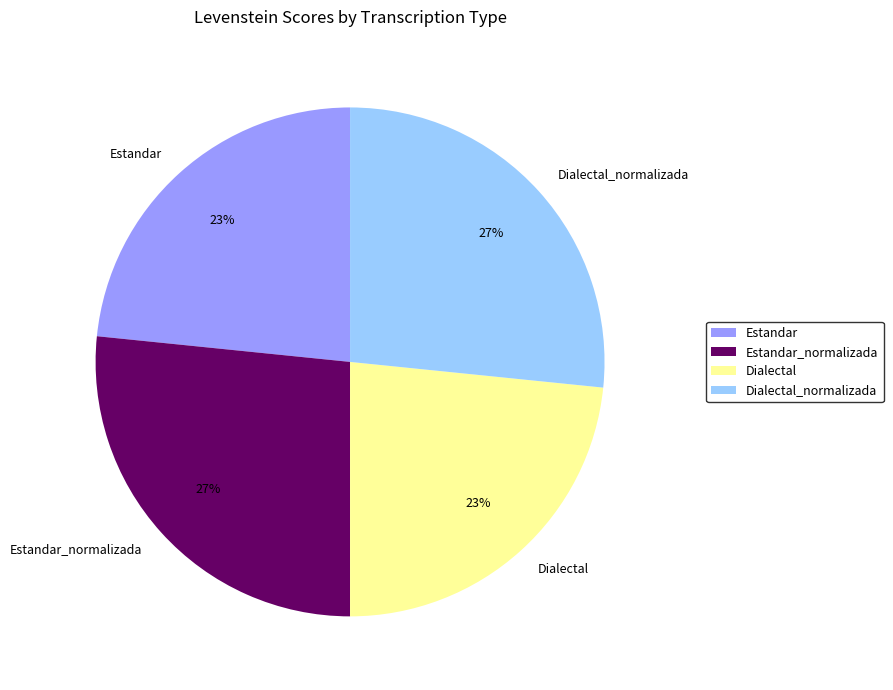

To the nearest percent, what portion does Dialectal_normalizada represent?

27%